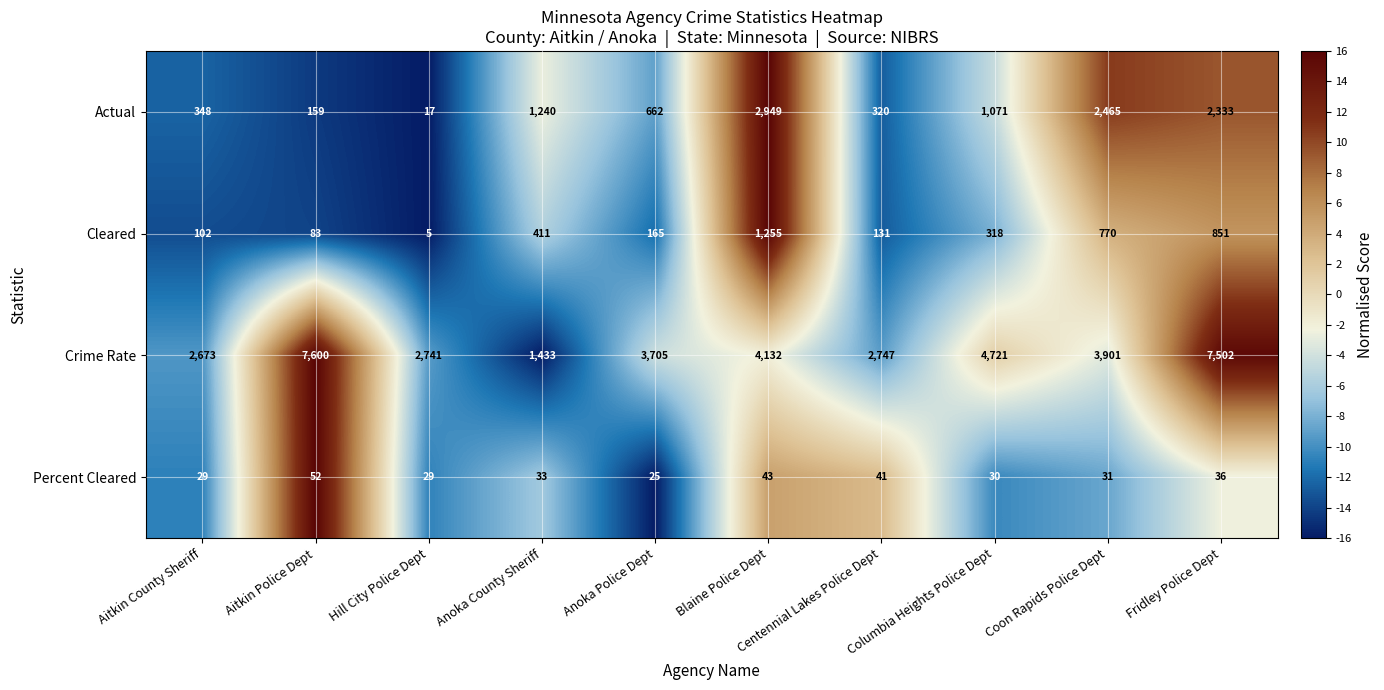

List the series in order of their peak value, highest first.

Crime Rate, Actual, Cleared, Percent Cleared